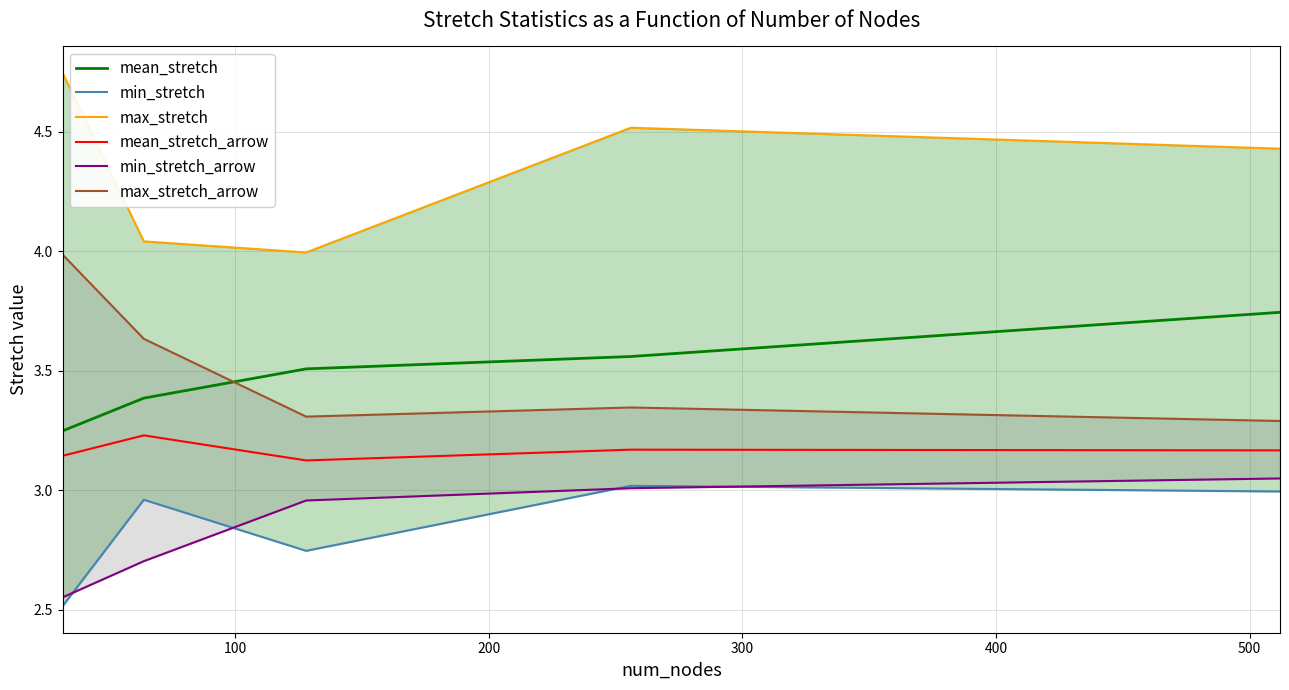

At how many categories does at least one series exceed 2?

5